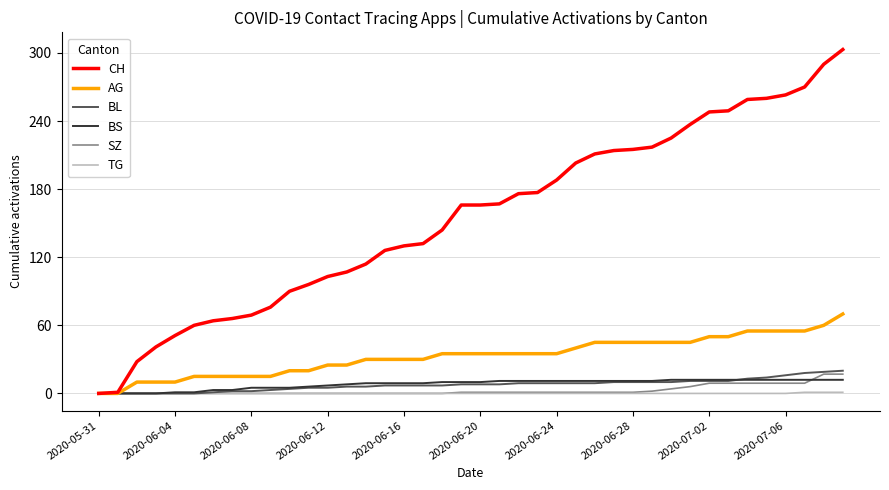

Does the chart display data point markers on the line(s)?

No